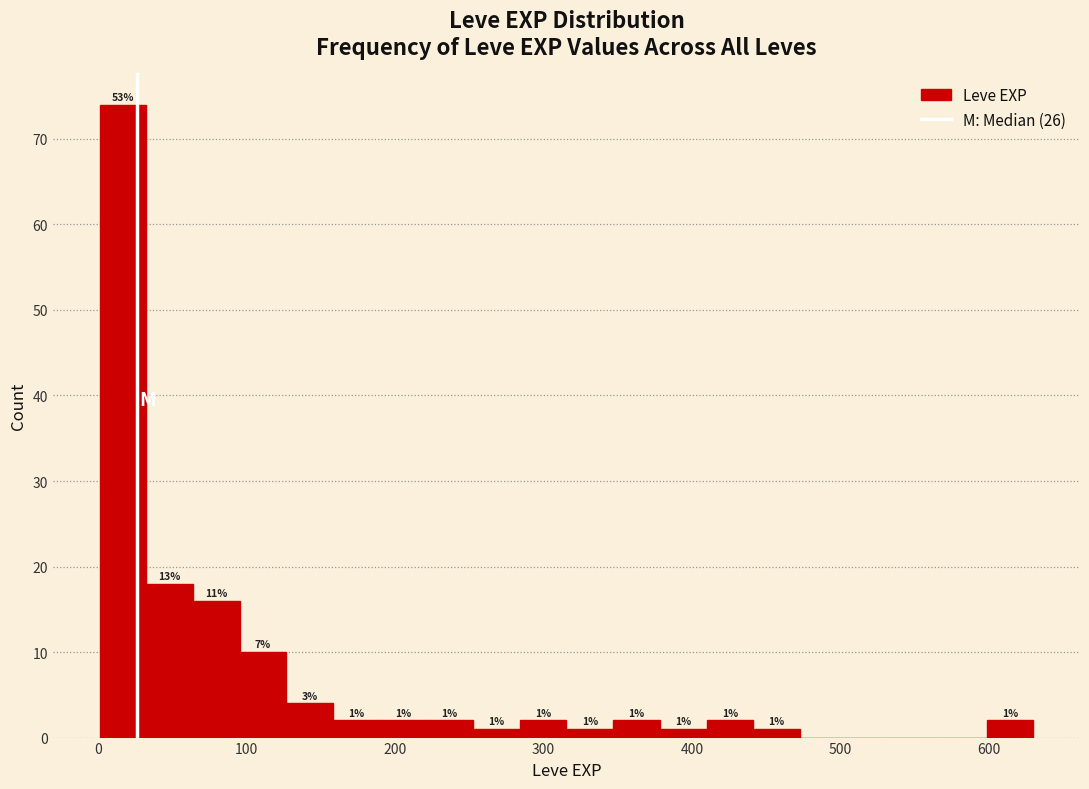

Read against the x-axis, roughly where is the centre of the tallest bar?

20